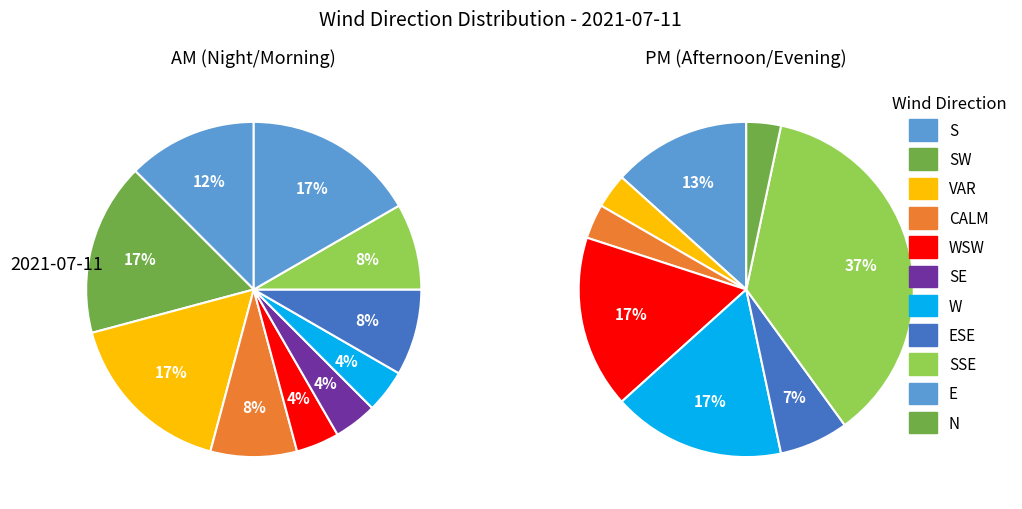

How many slices are in this pie chart?

11